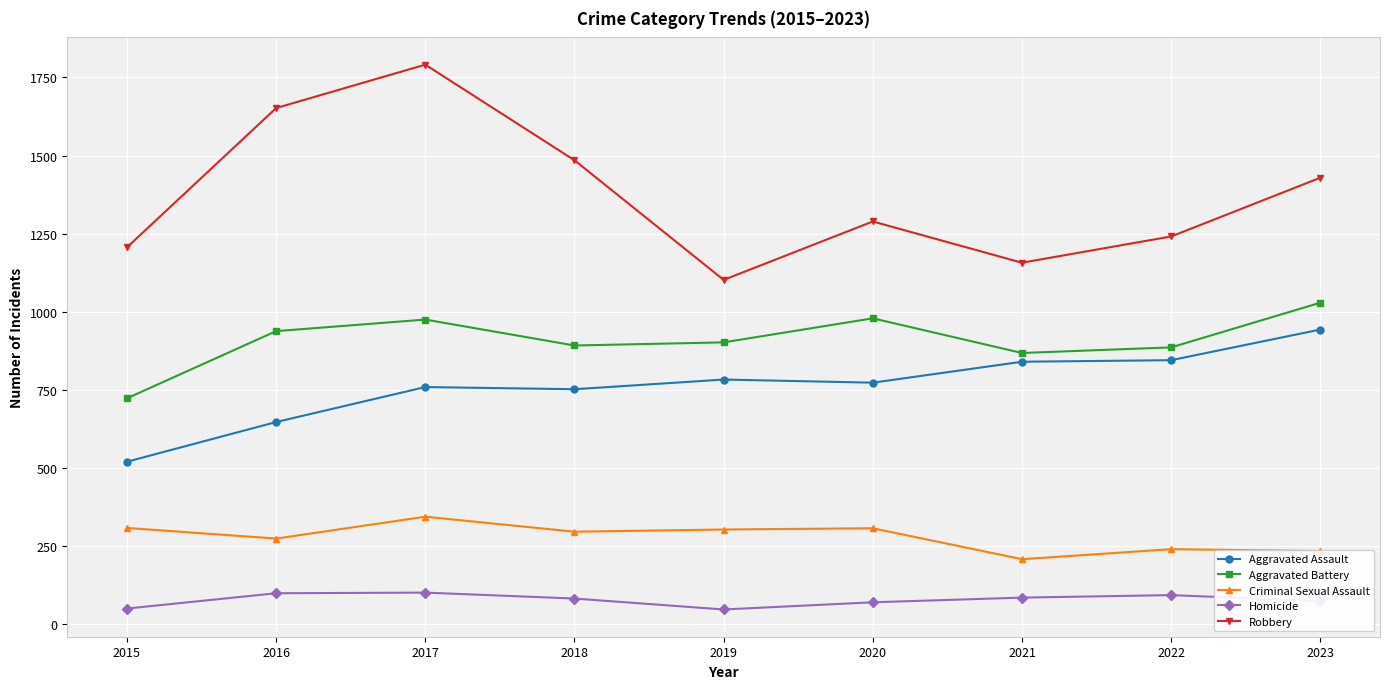

The value of Robbery at 2017 is 2545. True or false?

False